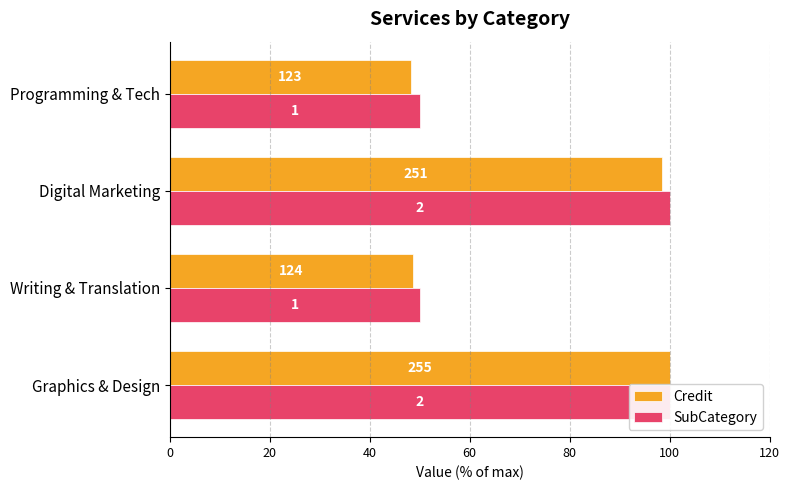

Rank the series by their average value, from lowest to highest.

Credit, SubCategory